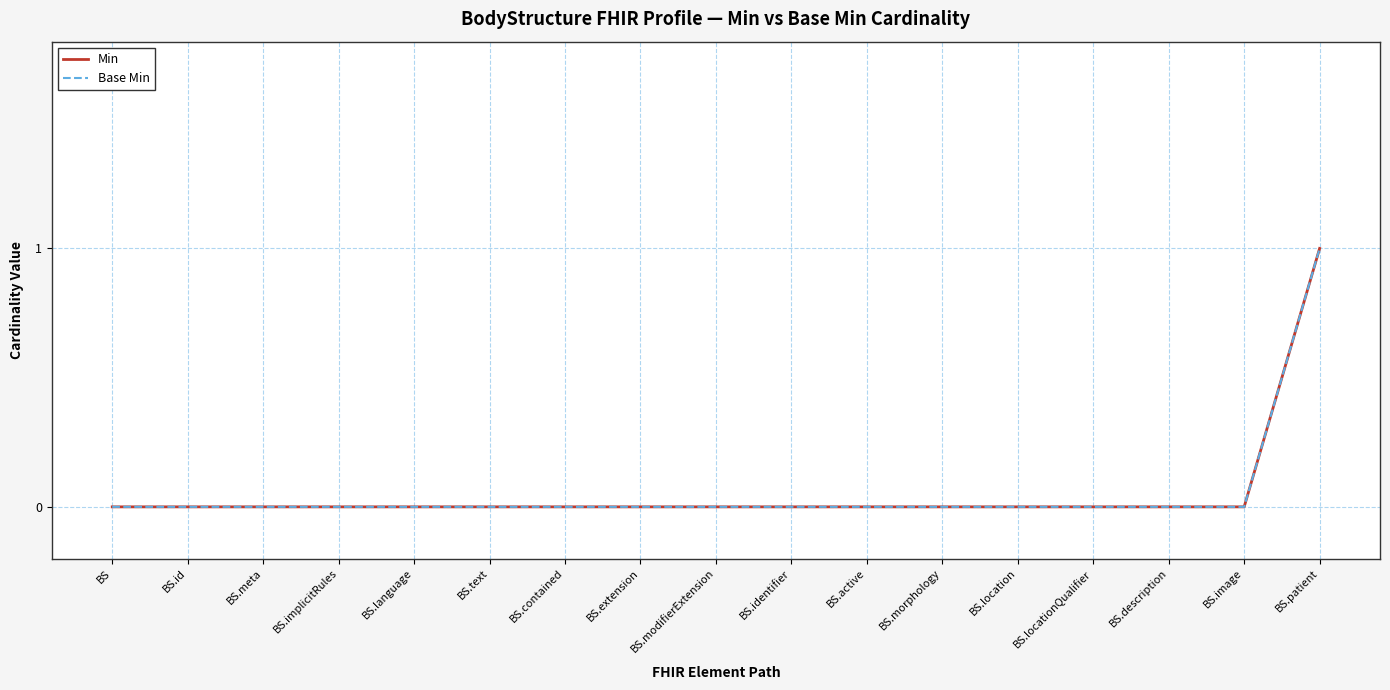

True or false: Min has a value of 0 at BS.identifier.

True